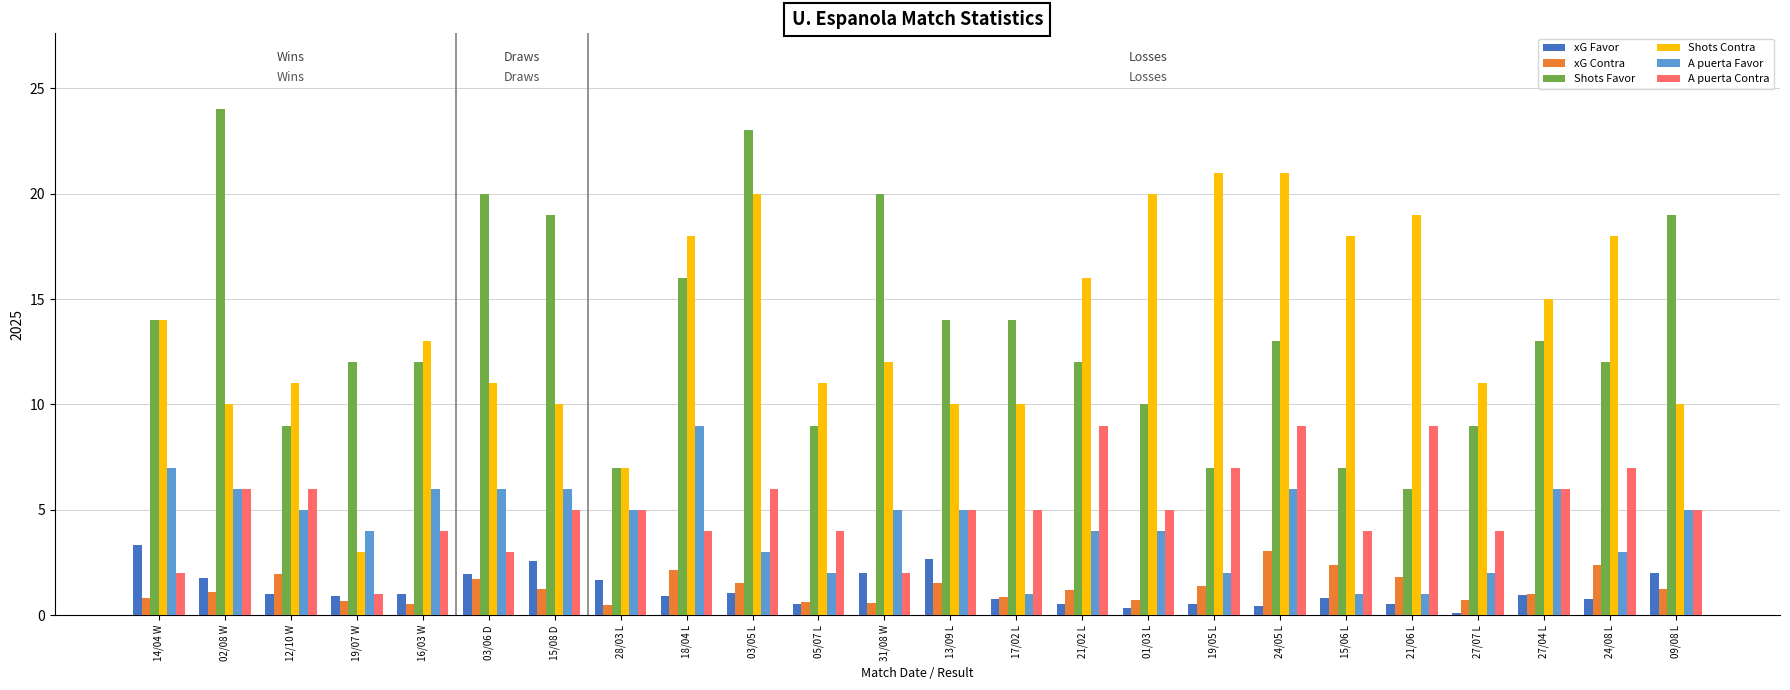

Which category has the highest value across all series?

02/08 W